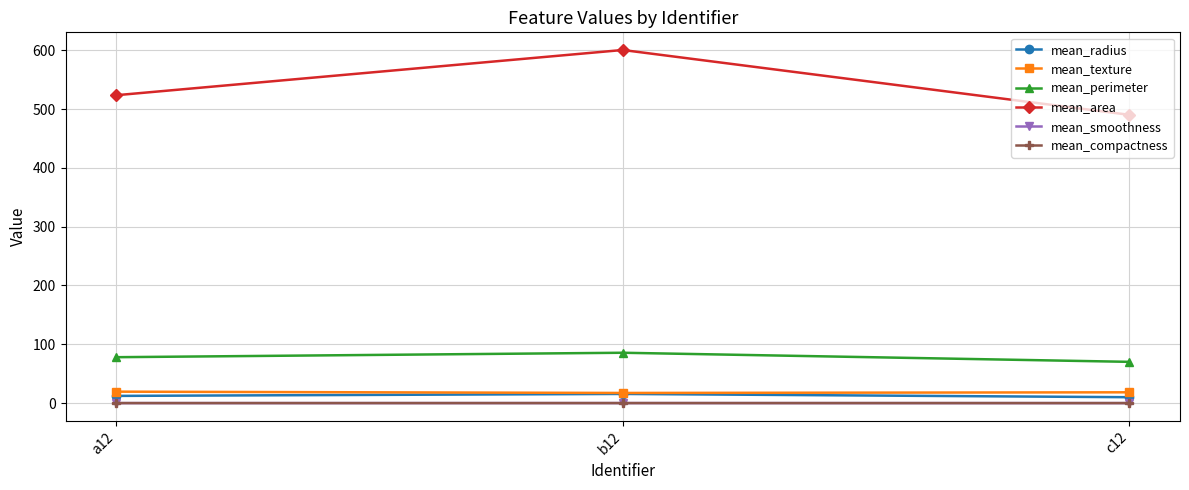

Which category has the lowest value in the mean_area series?

c12